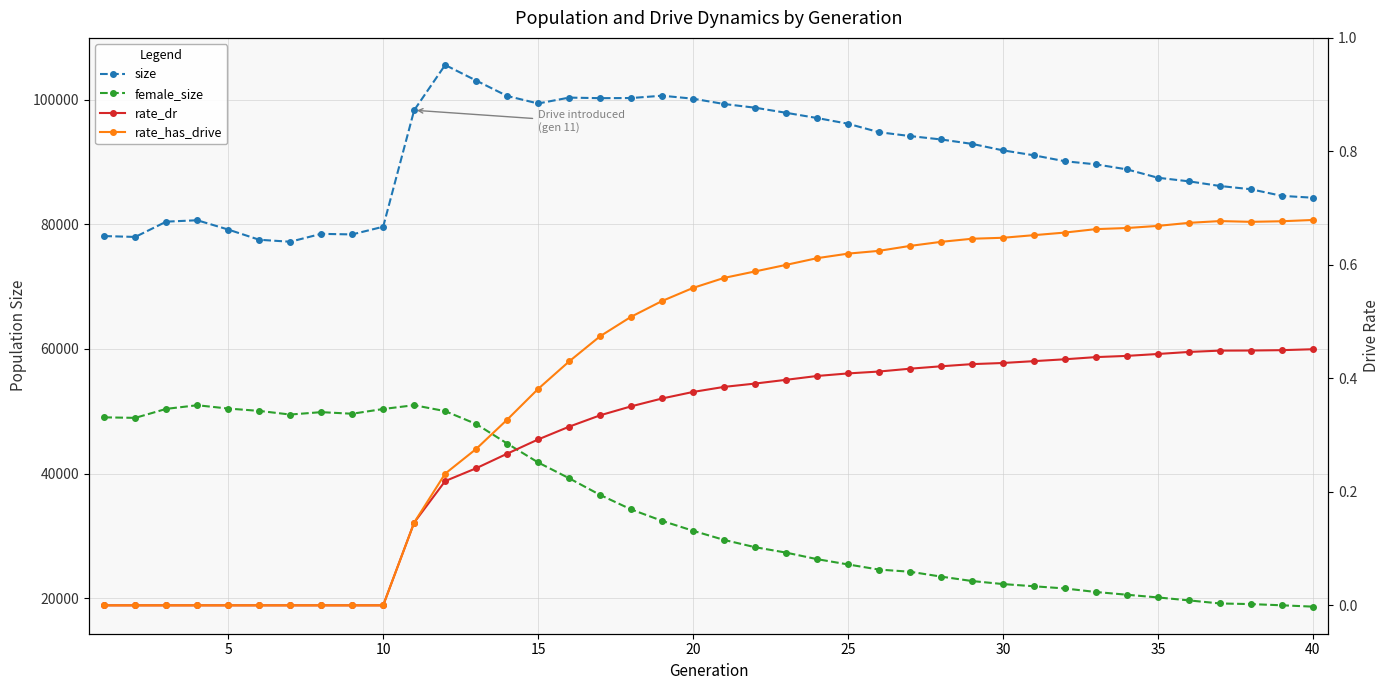

Is the value of size at 38 greater than the value of rate_has_drive at 17?

Yes